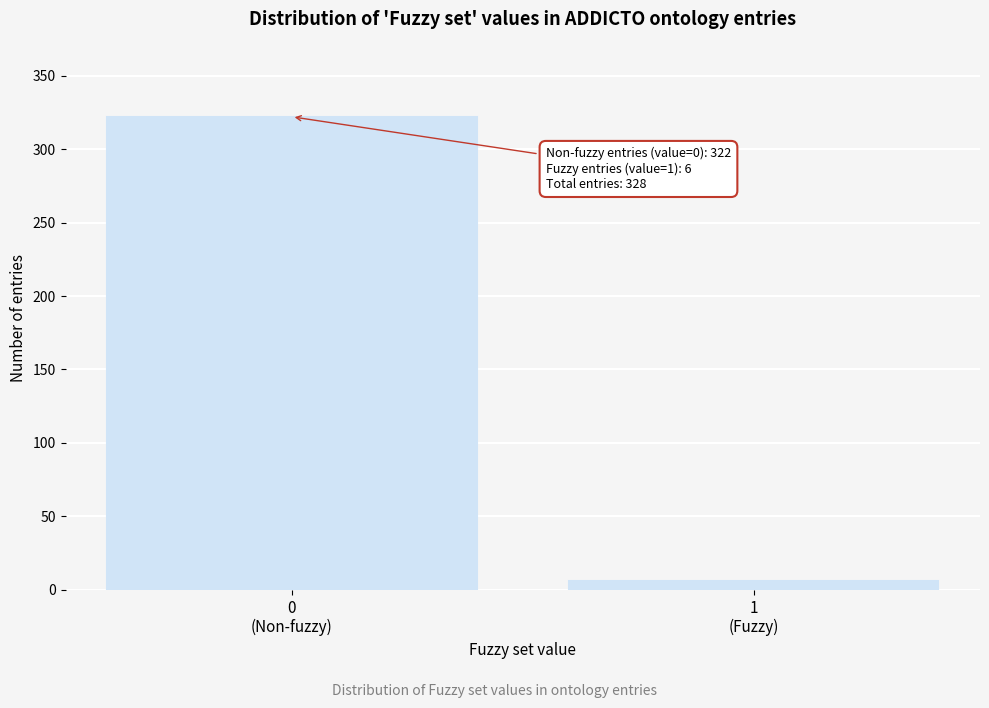

What is the value of the 1st bar from the left?

322